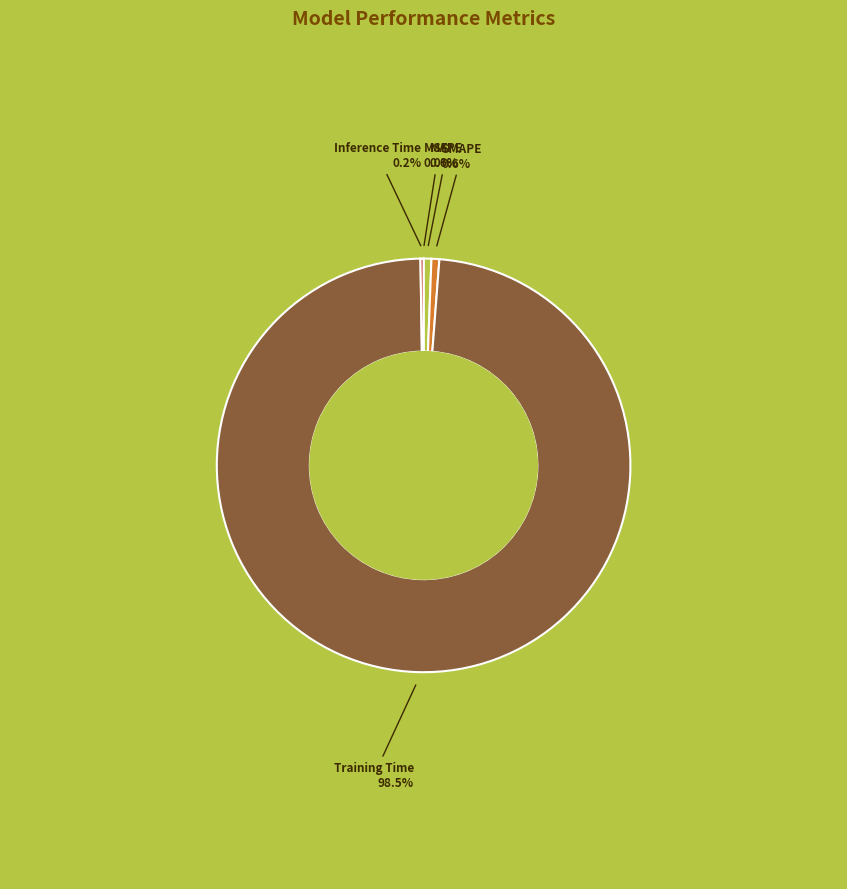

How much of the chart is everything except SMAPE?

99.4%